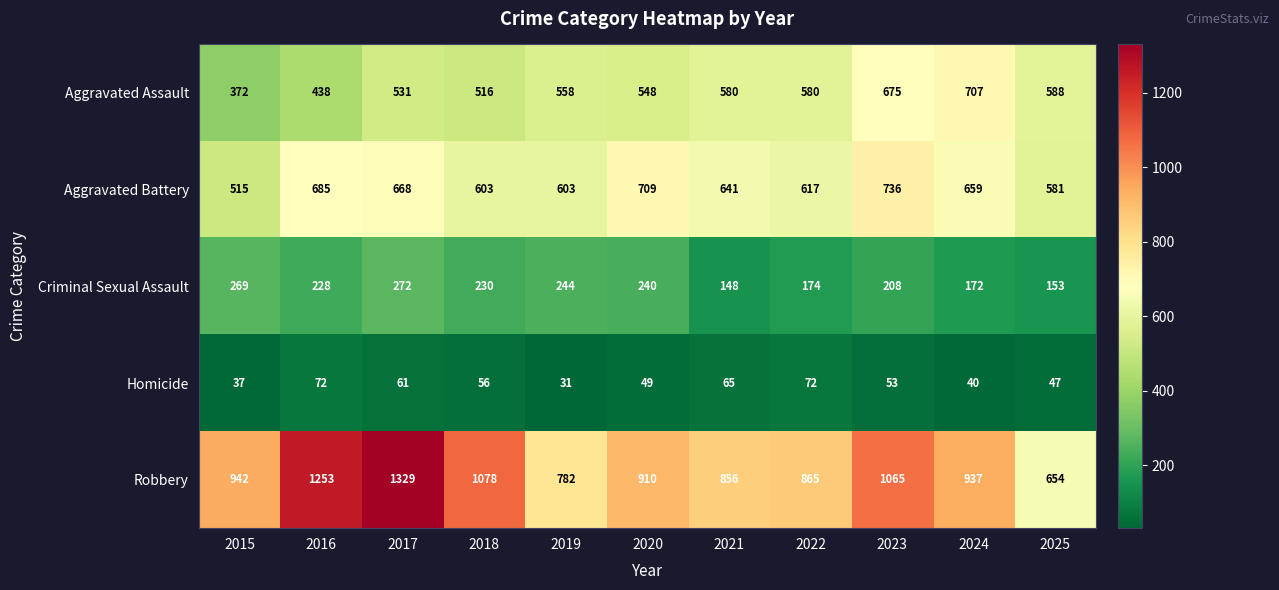

Where is Homicide nearest to the value 51?

2020